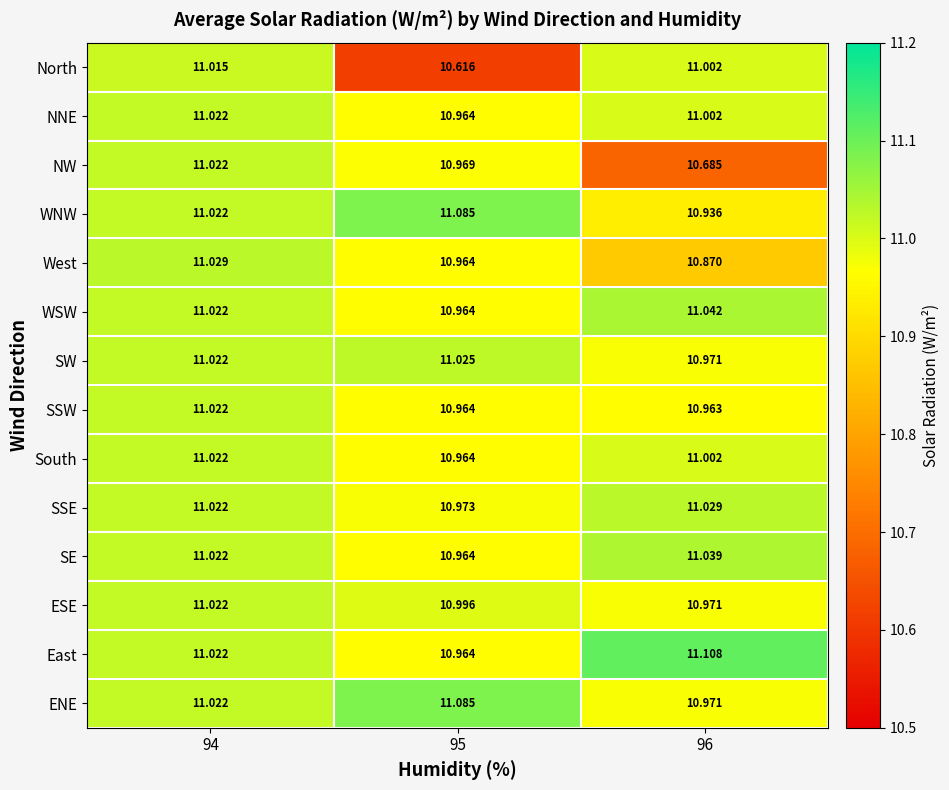

Which series has the widest spread of values?

North